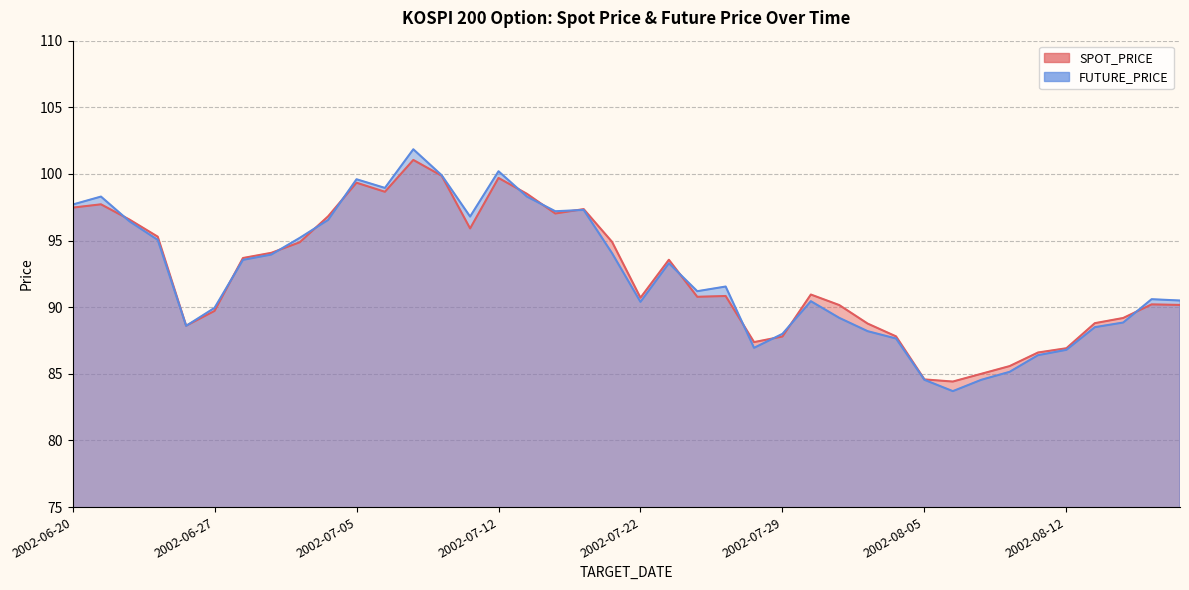

True or false: FUTURE_PRICE and SPOT_PRICE intersect in this chart.

True